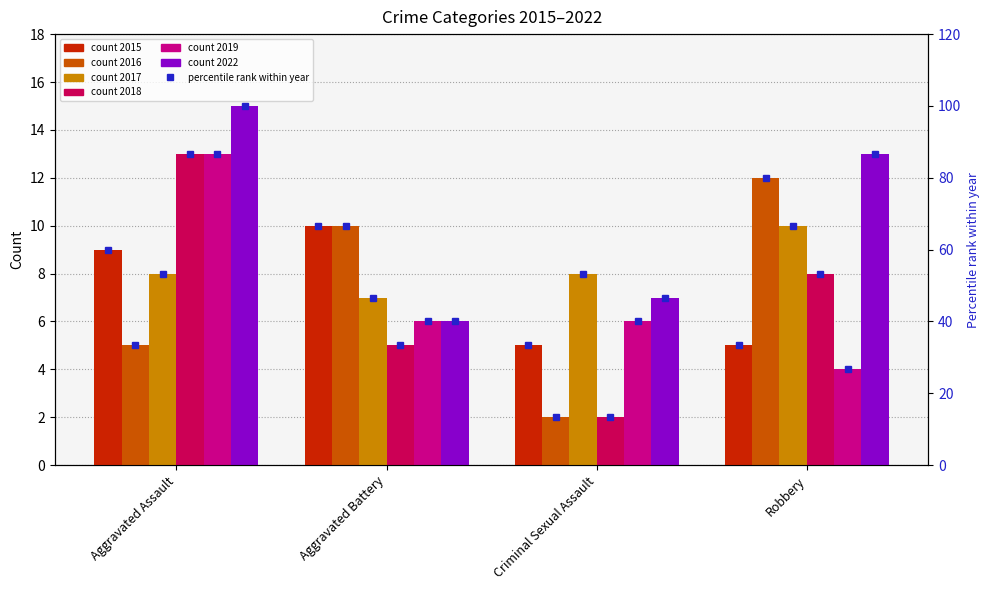

What is the change in value from Aggravated Assault to Criminal Sexual Assault?

-26.7